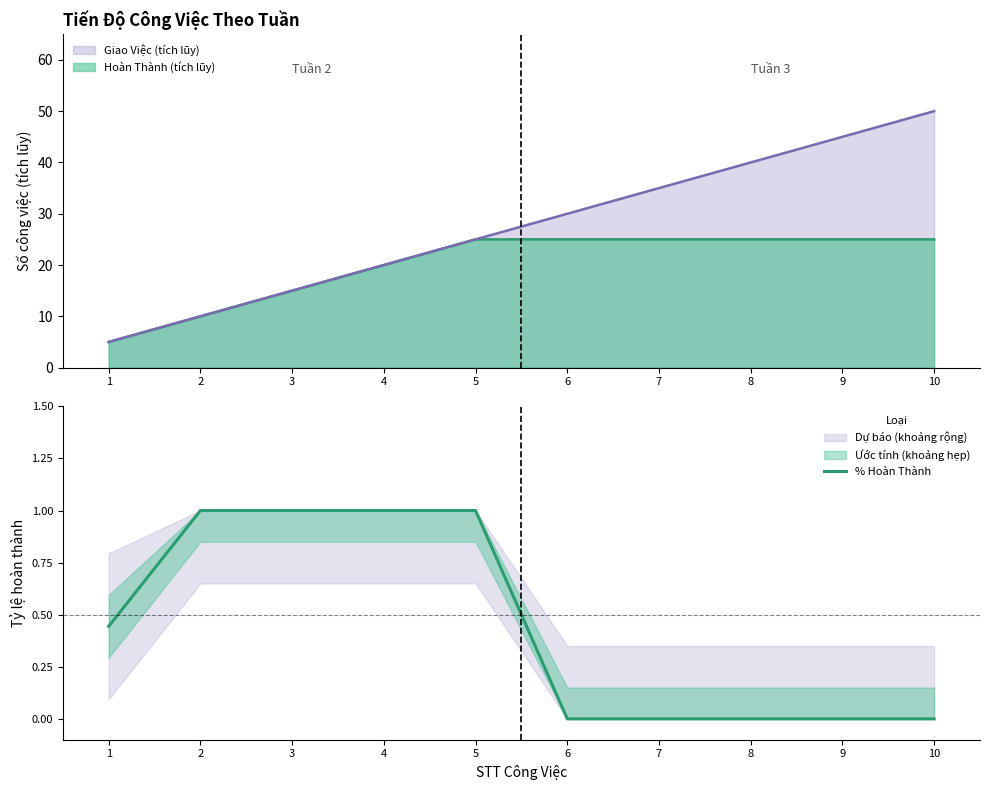

True or false: the data shows 0.0 at 6.

True